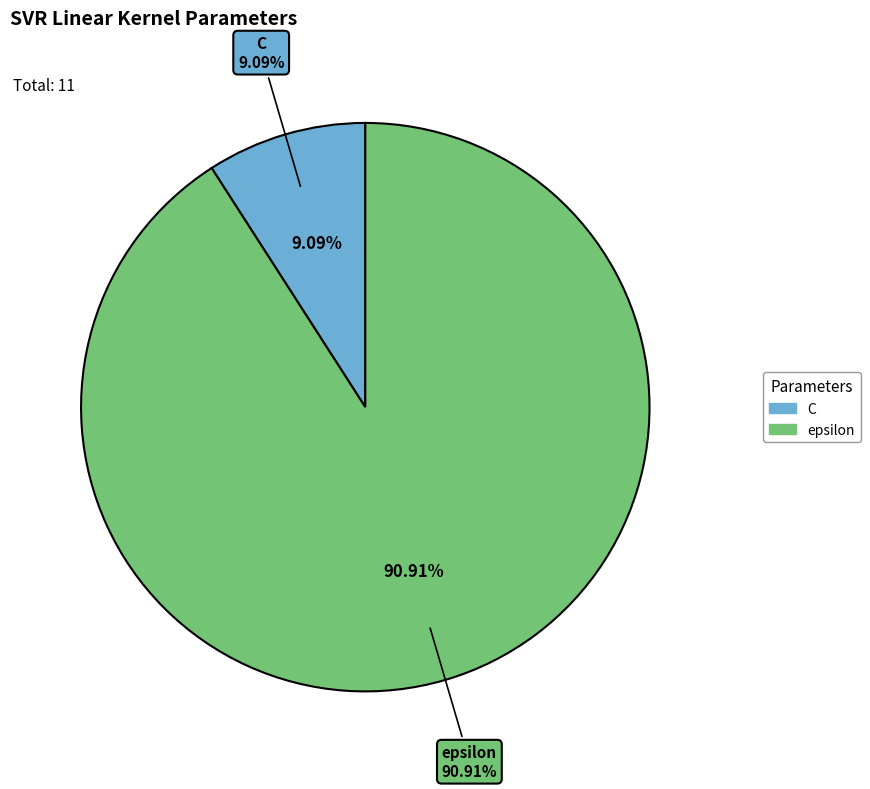

To the nearest percent, what is the difference between the epsilon and C slice percentages?

82%